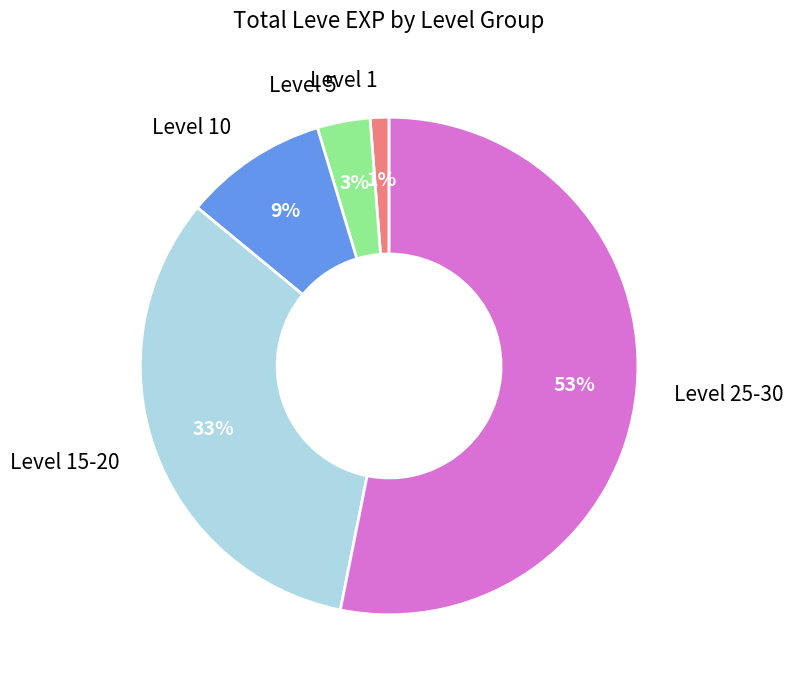

Which has a higher value, Level 15-20 or Level 5?

Level 15-20